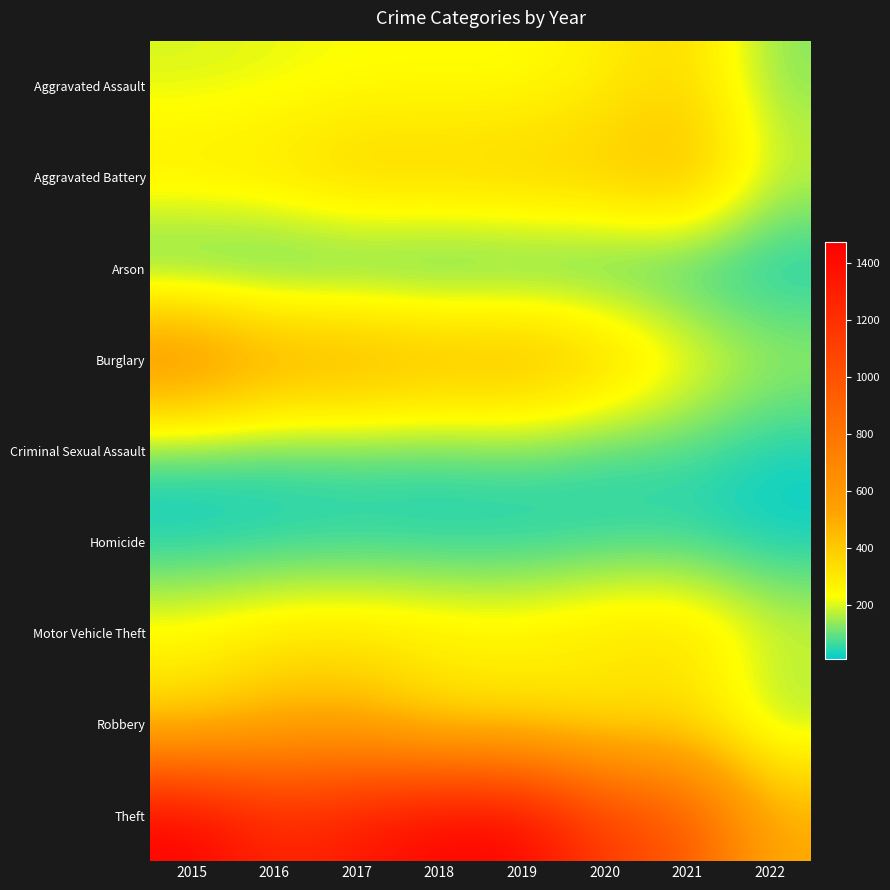

Reading left to right, extract all data points from this chart.

Aggravated Assault: 2015=194	2016=206	2017=224	2018=225	2019=223	2020=273	2021=353	2022=124
Aggravated Battery: 2015=316	2016=336	2017=400	2018=389	2019=407	2020=416	2021=479	2022=192
Arson: 2015=9	2016=7	2017=10	2018=7	2019=12	2020=17	2021=12	2022=7
Burglary: 2015=738	2016=576	2017=562	2018=506	2019=517	2020=425	2021=262	2022=163
Criminal Sexual Assault: 2015=46	2016=50	2017=61	2018=60	2019=77	2020=48	2021=61	2022=24
Homicide: 2015=15	2016=26	2017=33	2018=25	2019=22	2020=41	2021=38	2022=15
Motor Vehicle Theft: 2015=263	2016=304	2017=312	2018=298	2019=290	2020=333	2021=348	2022=208
Robbery: 2015=337	2016=454	2017=460	2018=301	2019=287	2020=263	2021=300	2022=123
Theft: 2015=1474	2016=1259	2017=1339	2018=1461	2019=1459	2020=1125	2021=997	2022=503